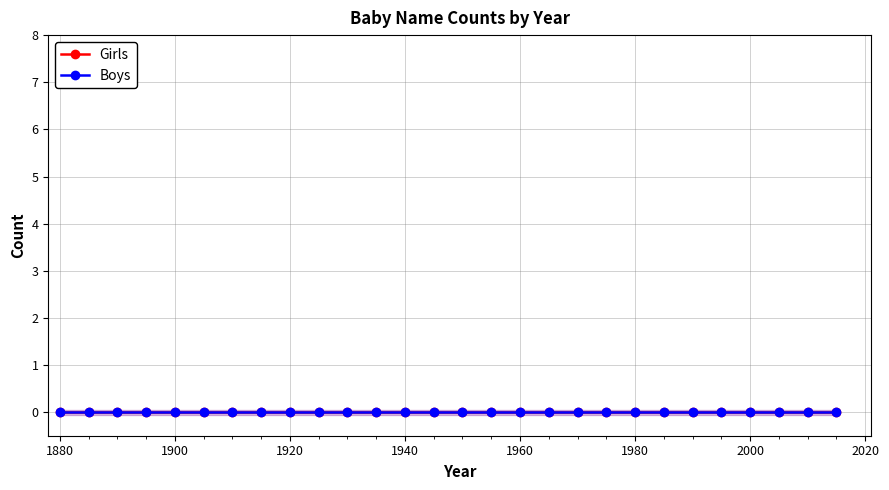

True or false: Girls and Boys intersect in this chart.

False